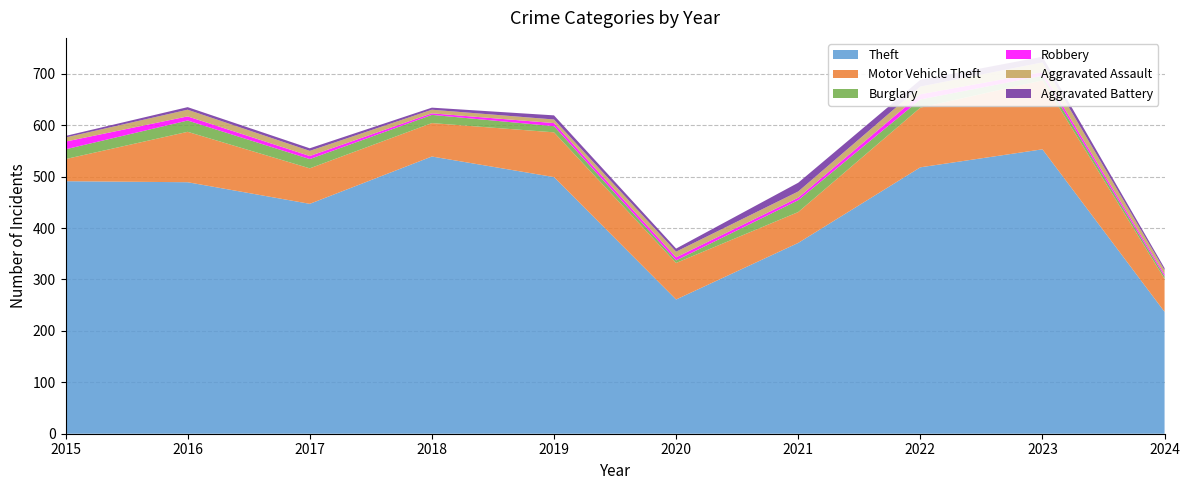

Reading right to left, list all the values displayed in this chart.

Theft: 2024=237	2023=553	2022=518	2021=371	2020=261	2019=499	2018=539	2017=447	2016=489	2015=491
Motor Vehicle Theft: 2024=64	2023=134	2022=116	2021=60	2020=71	2019=87	2018=65	2017=69	2016=98	2015=43
Burglary: 2024=5	2023=9	2022=16	2021=23	2020=5	2019=12	2018=16	2017=18	2016=22	2015=19
Robbery: 2024=4	2023=7	2022=10	2021=5	2020=6	2019=6	2018=3	2017=6	2016=8	2015=15
Aggravated Assault: 2024=8	2023=19	2022=15	2021=12	2020=11	2019=7	2018=7	2017=10	2016=13	2015=8
Aggravated Battery: 2024=4	2023=11	2022=13	2021=17	2020=6	2019=8	2018=4	2017=5	2016=5	2015=3